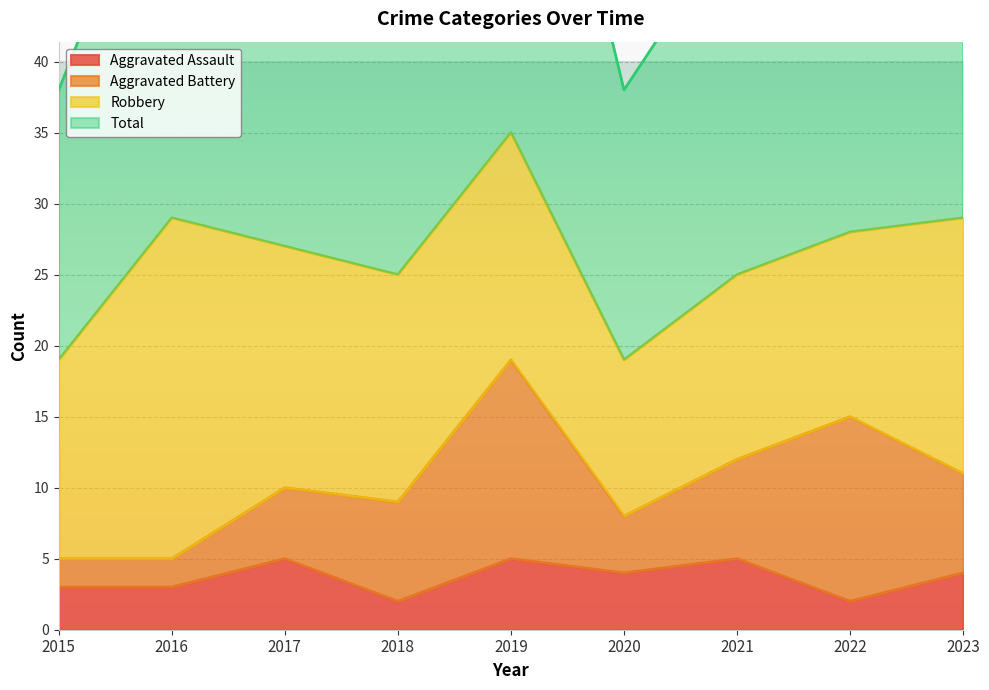

What is the difference between the second highest and minimum values in the Aggravated Assault series?

3